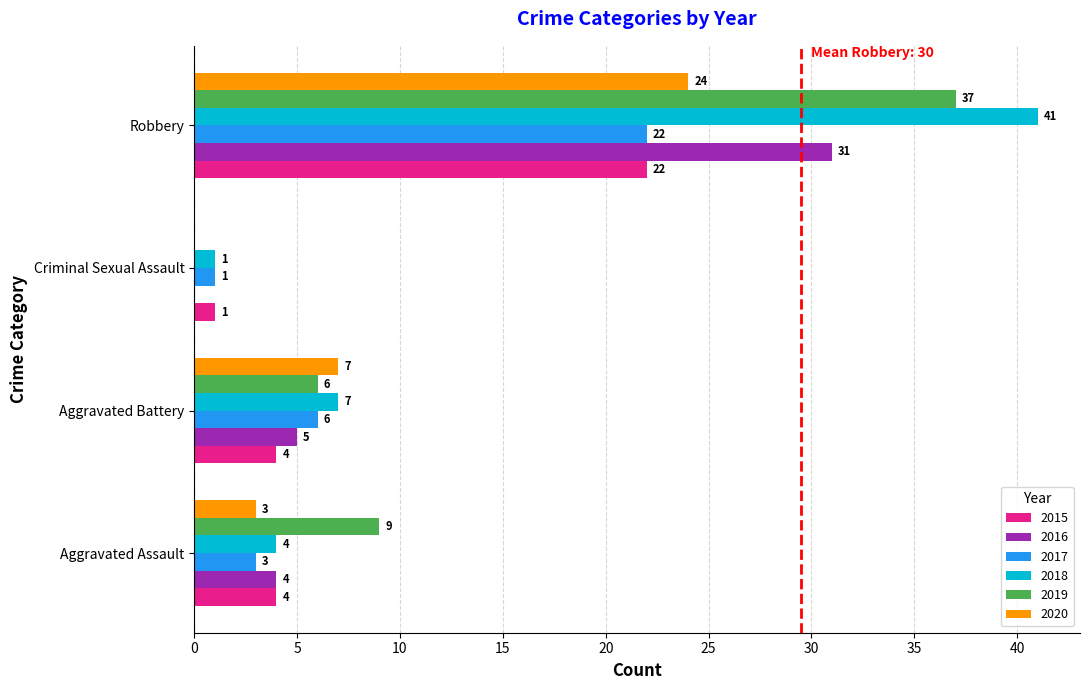

How many 2020 values are between 3 and 24?

3